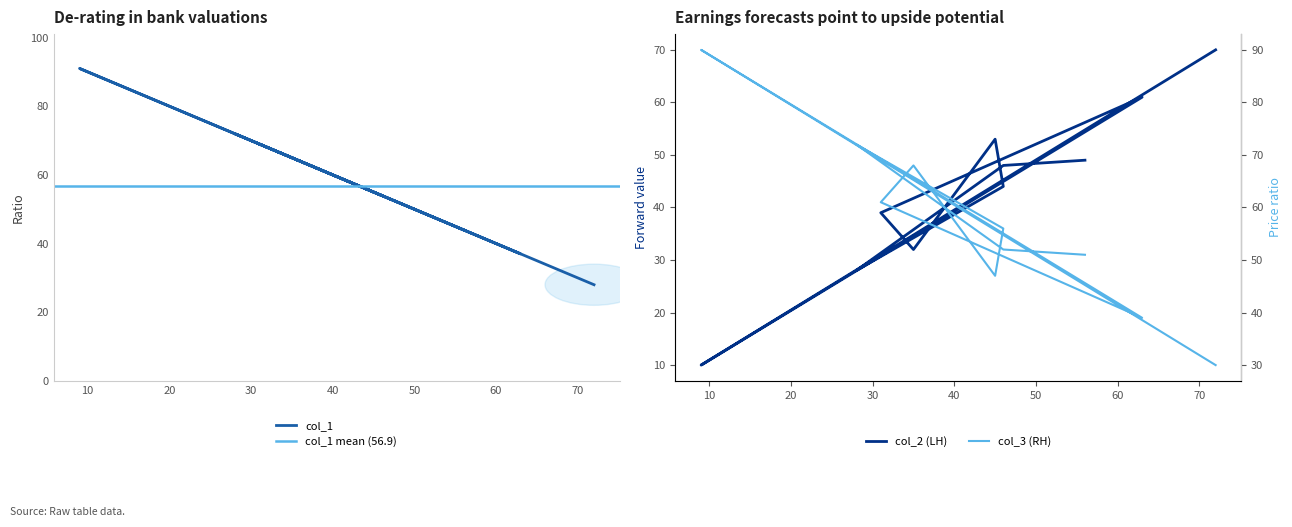

Reading left to right, transcribe all the data shown in this chart.

col_2: 49	48	28	44	53	32	39	61	10	70
col_3: 51	52	72	56	47	68	61	39	90	30
col_1: 44	54	72	54	55	65	69	37	91	28